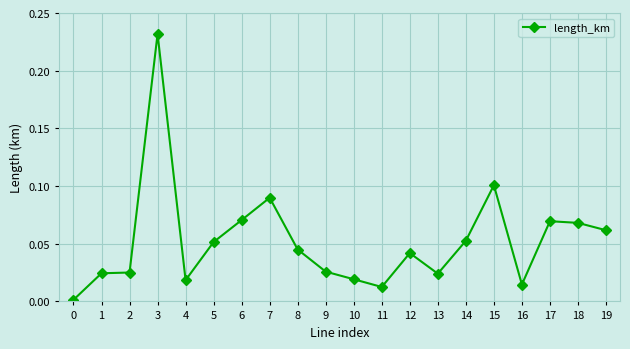

Is this an area chart (filled region under the line)?

No